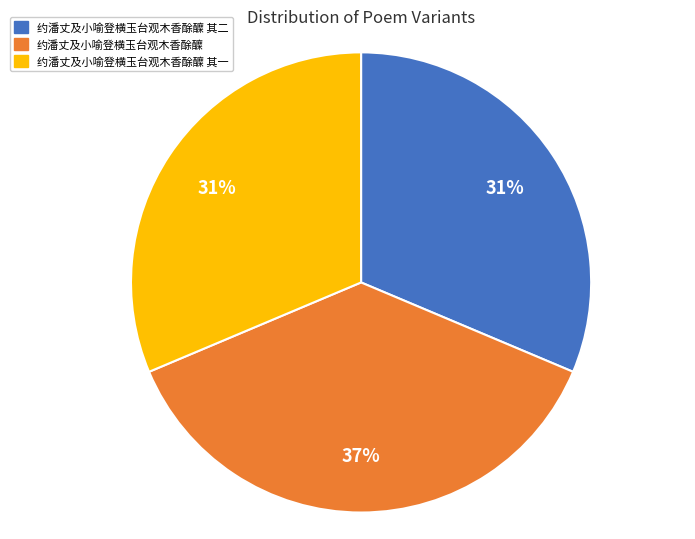

What is the largest slice in the pie chart?

约潘丈及小喻登横玉台观木香酴醾